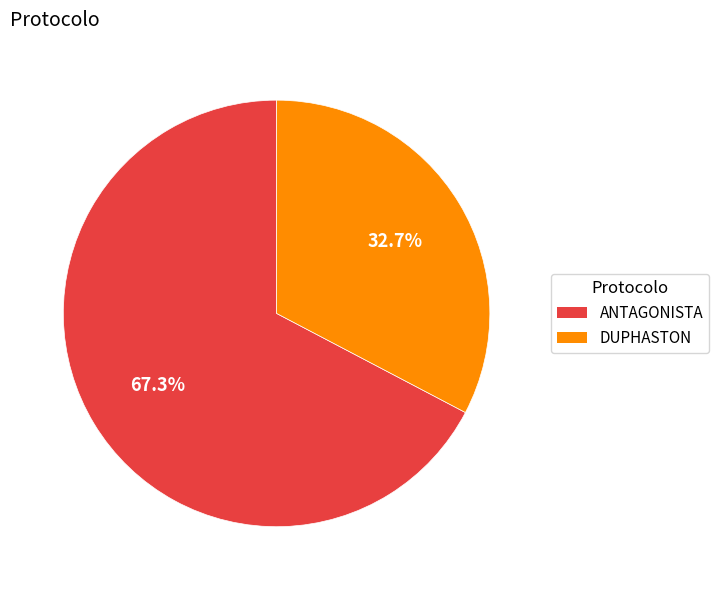

To the nearest percent, what is the combined percentage of ANTAGONISTA and DUPHASTON?

100%